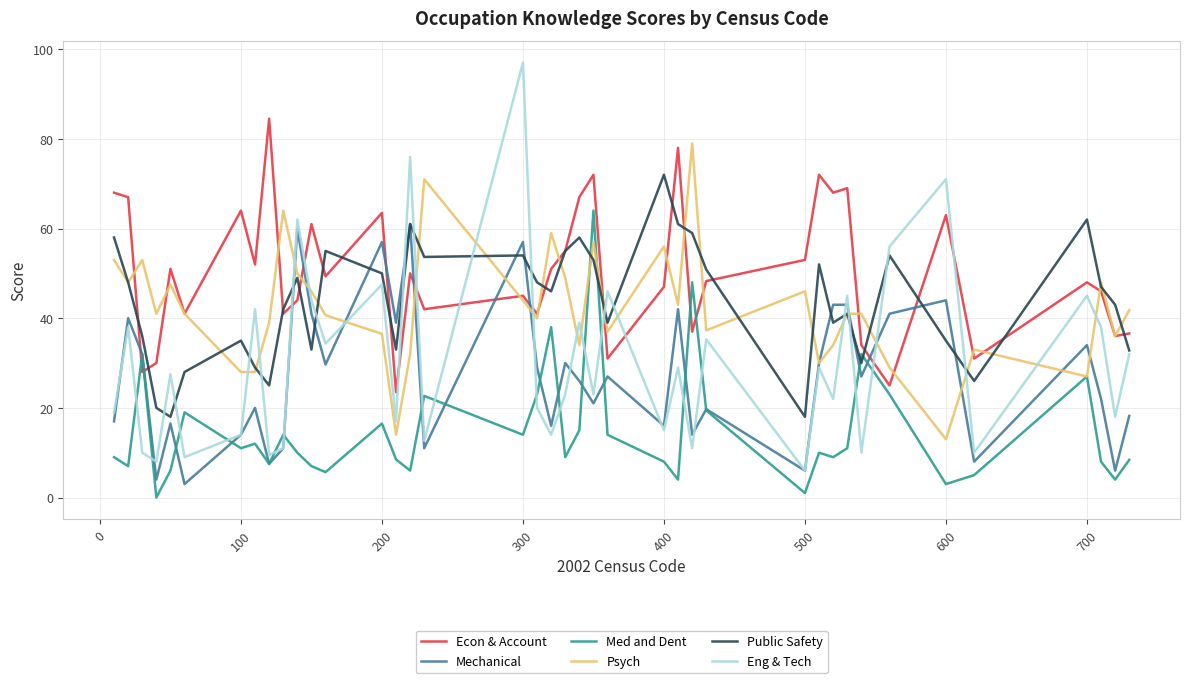

What is the greatest value displayed?

97.0